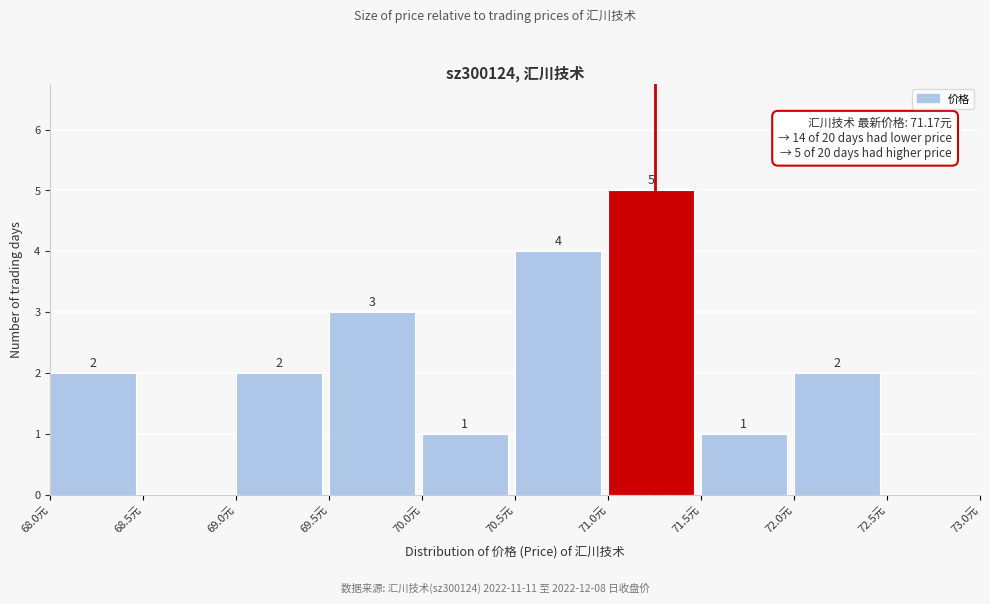

Over which range of the x-axis is the bar tallest?

71.0 to 71.5